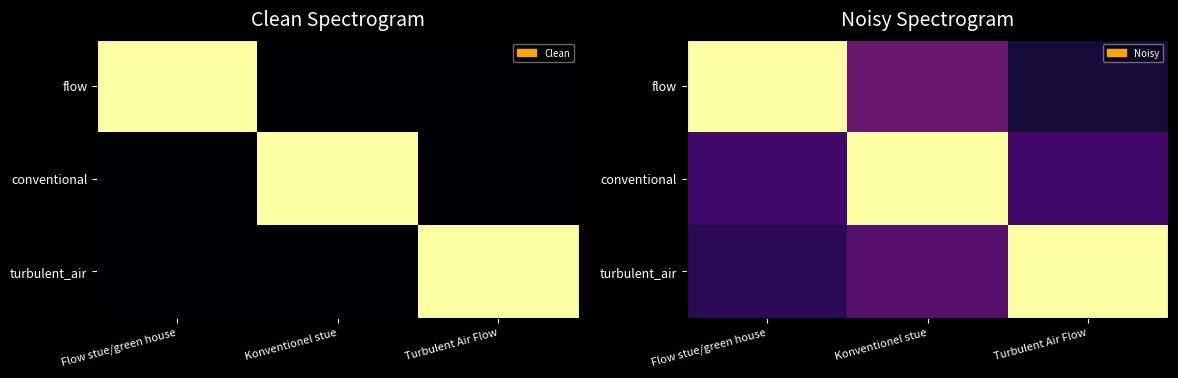

Which has a higher value, Turbulent Air Flow or Flow stue/green house?

Flow stue/green house